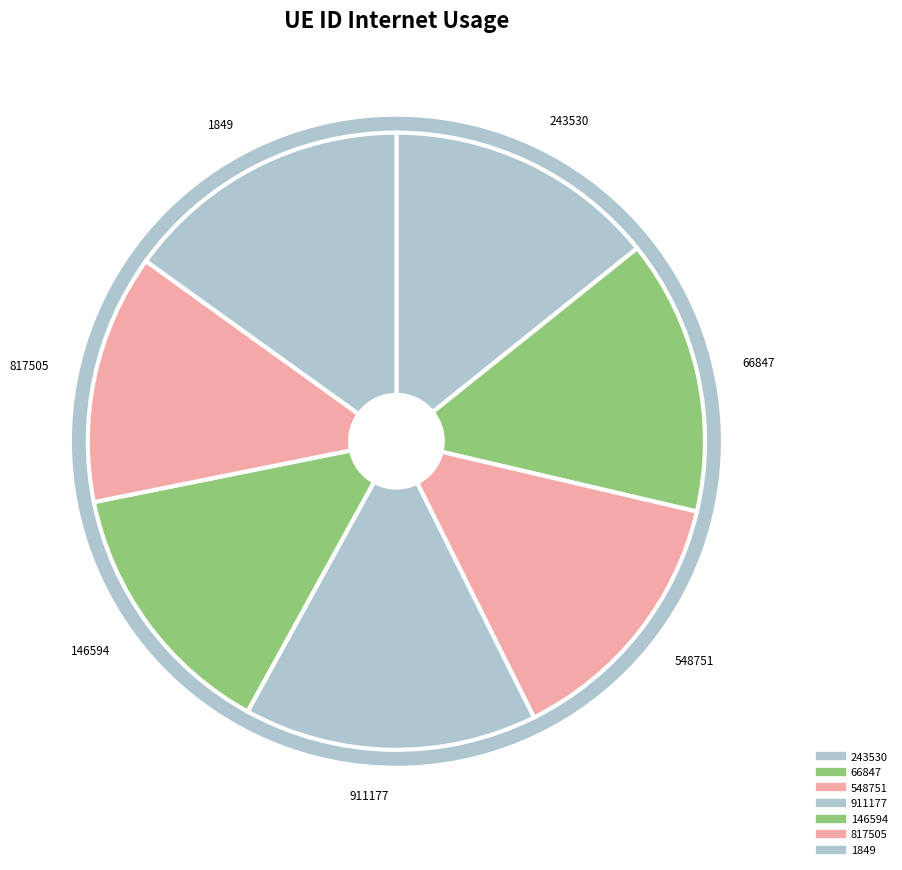

Is it true that 66847 is 14% of the pie?

True